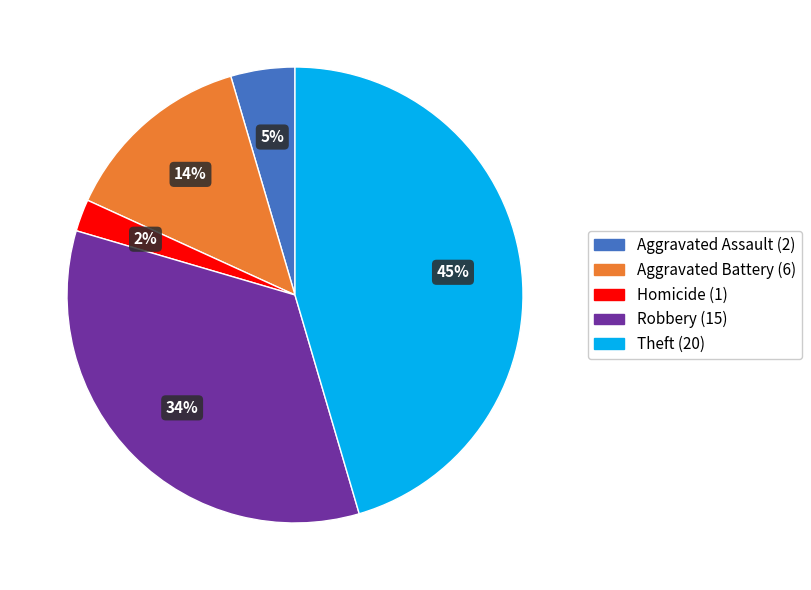

Is there a majority slice in this chart?

No